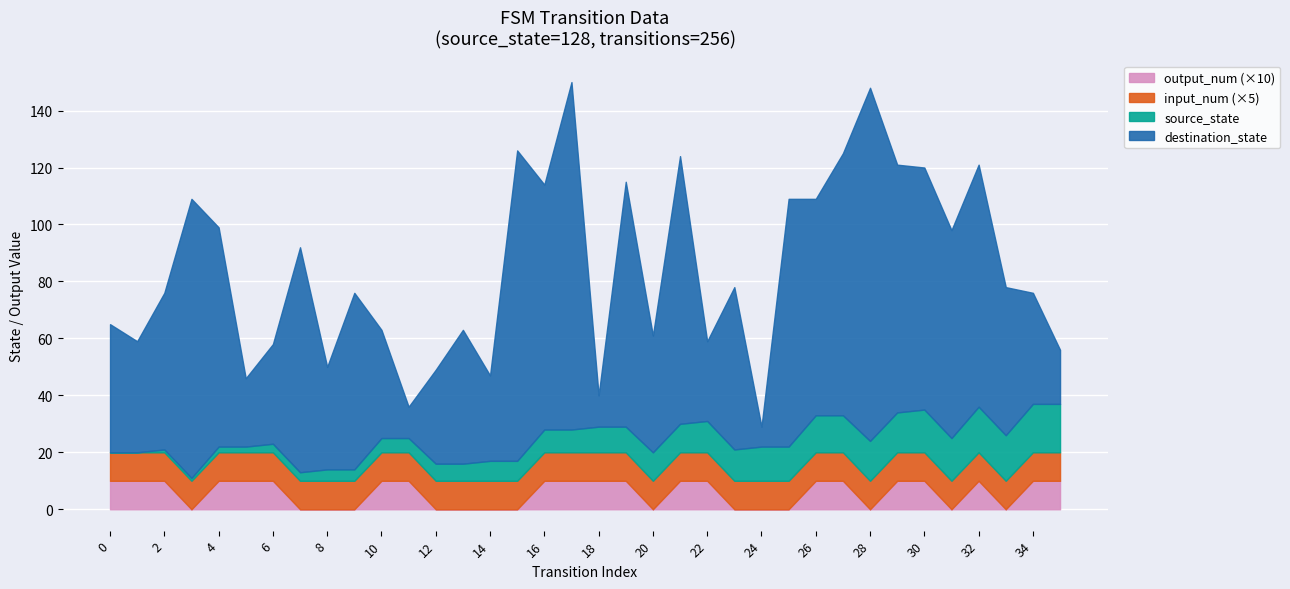

True or false: source_state and output_num intersect in this chart.

False